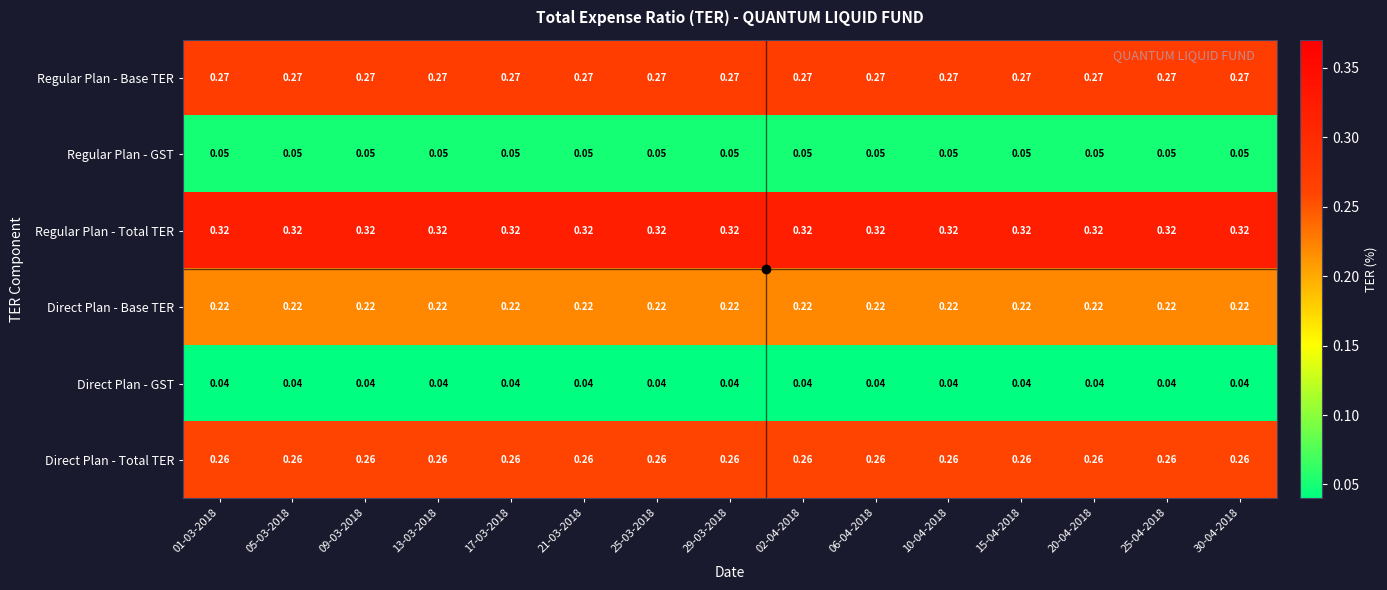

Which series has the largest total across all categories?

Regular Plan - Total TER